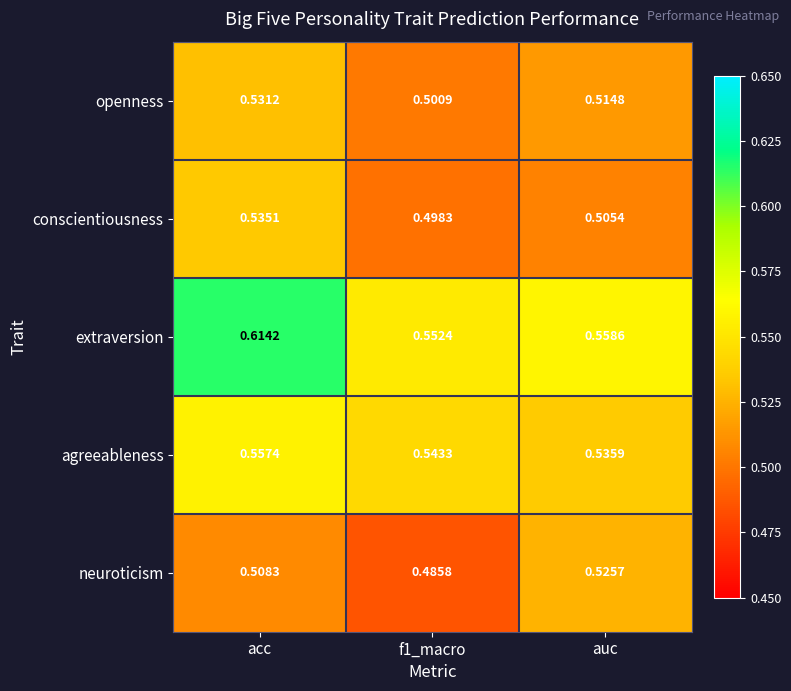

At which category does the chart reach its peak across all series?

acc